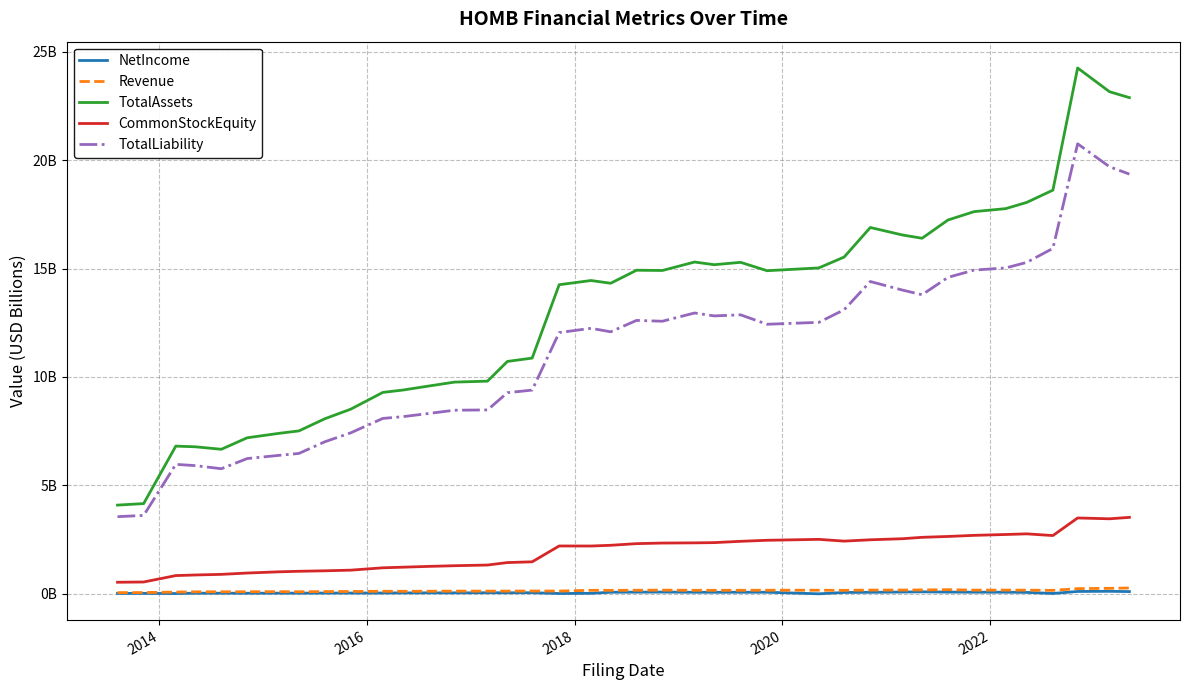

What are all the series names shown in the legend?

NetIncome, Revenue, TotalAssets, CommonStockEquity, TotalLiability